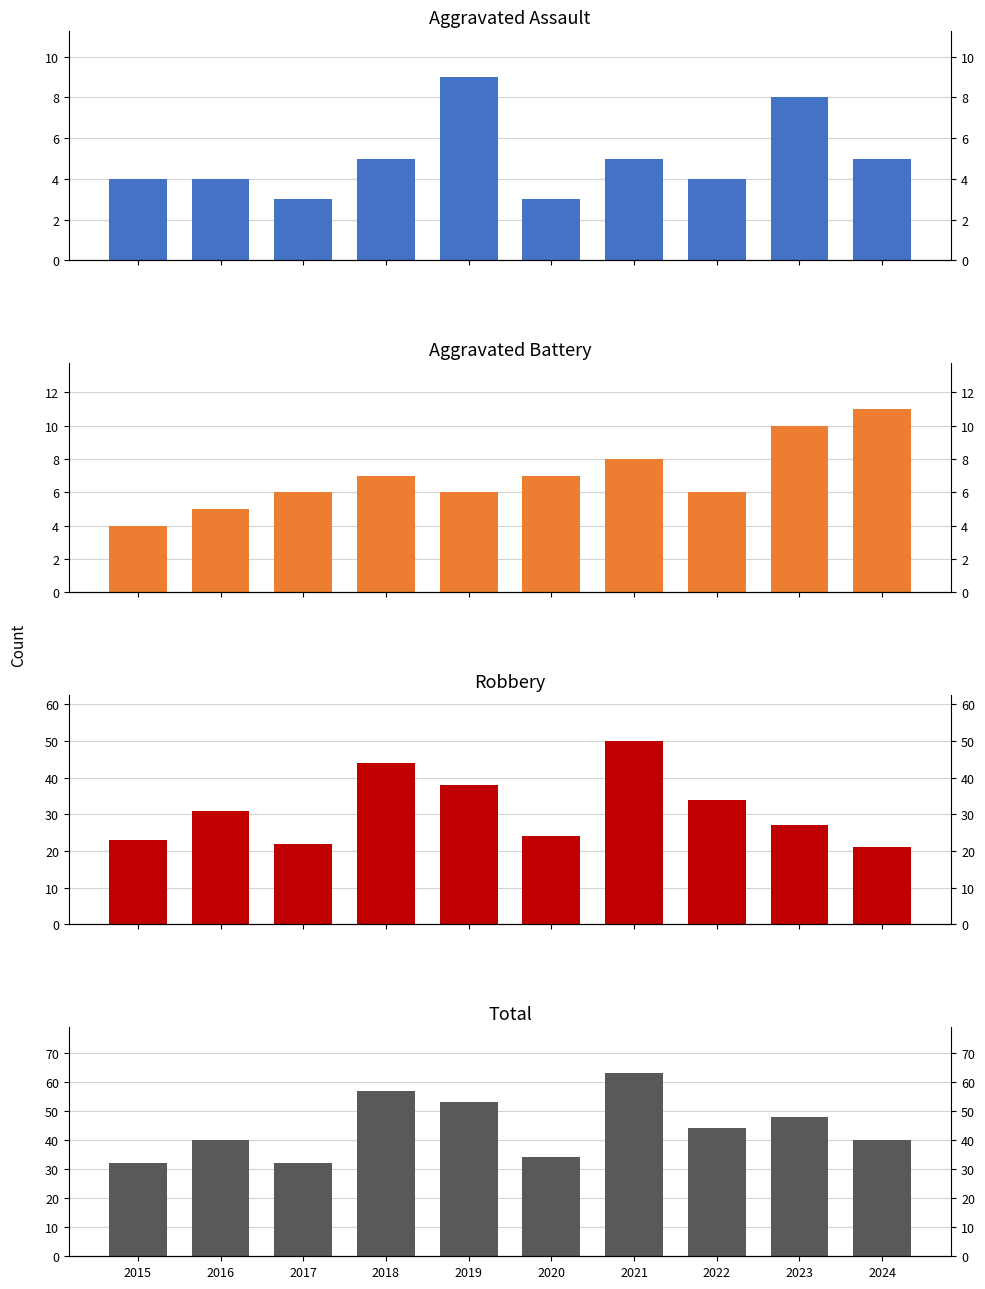

Is the value of Robbery at 2016 greater than the value of Total at 2020?

No